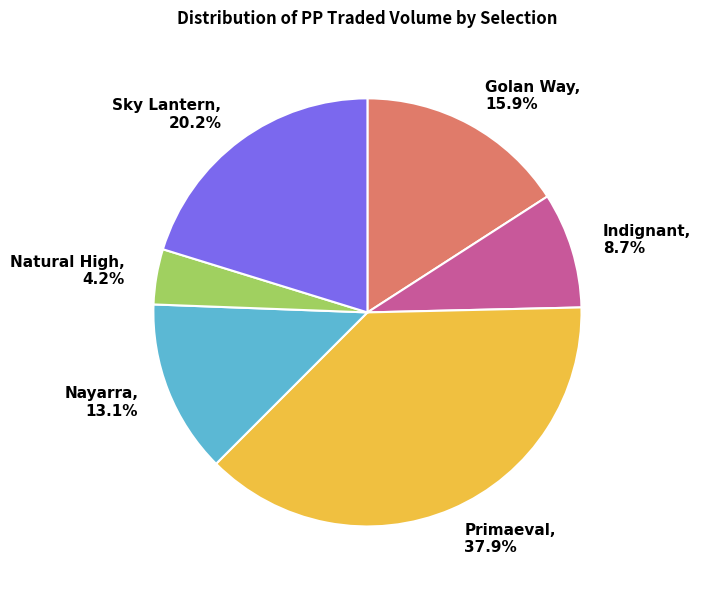

How many segments does this pie chart have?

6